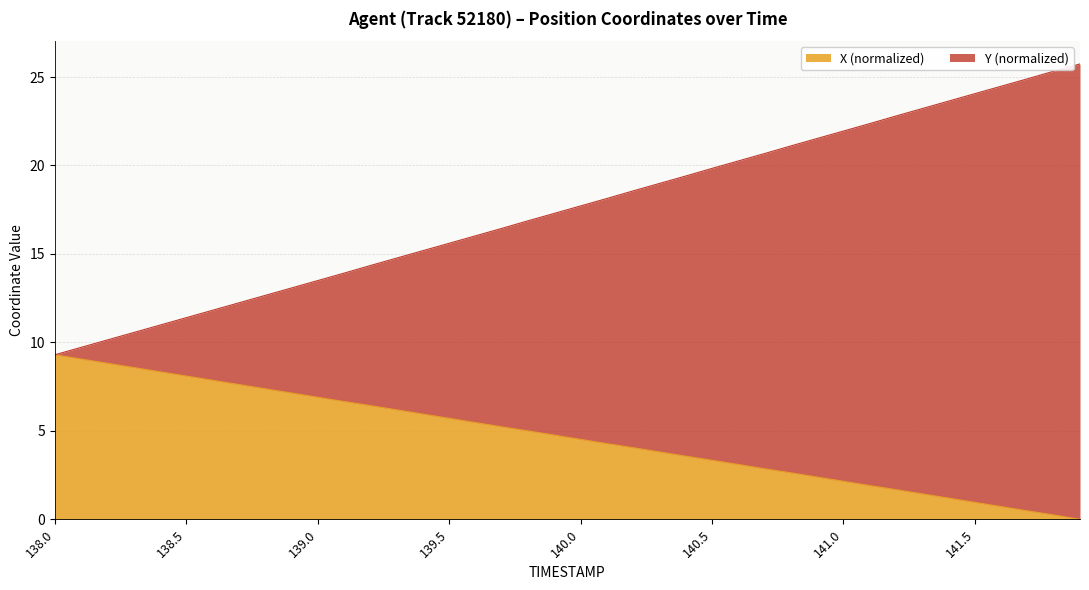

True or false: X has more than 1 interior local peaks.

False